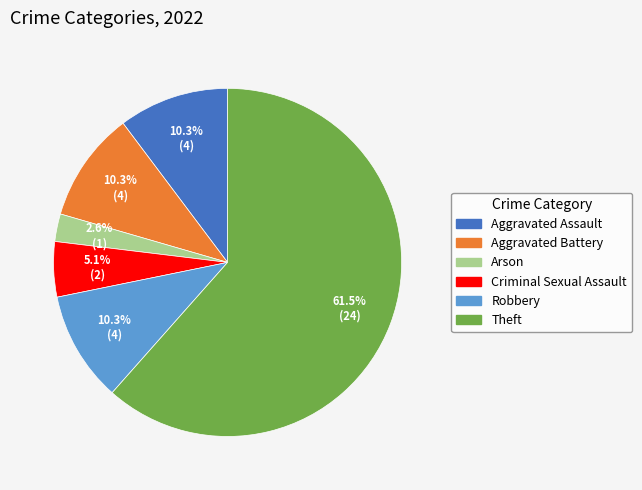

To the nearest percent, what is the average slice percentage?

17%